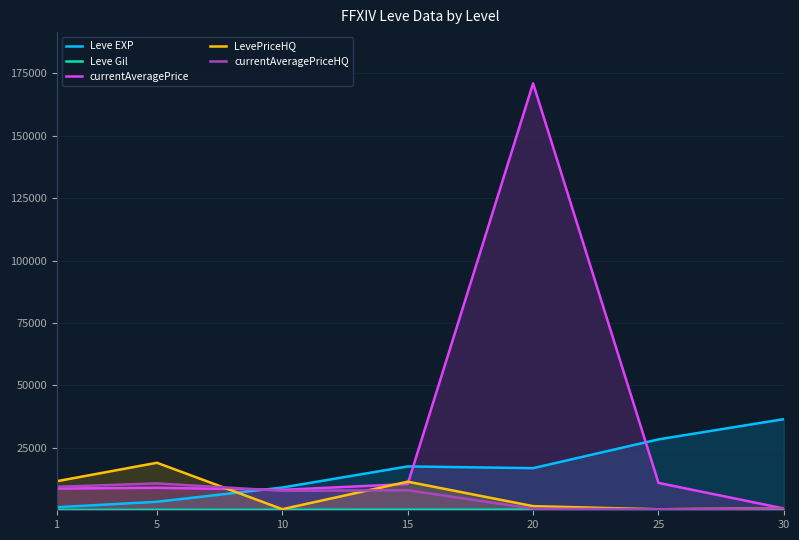

Which series changed the most between 25 and 30?

currentAveragePrice